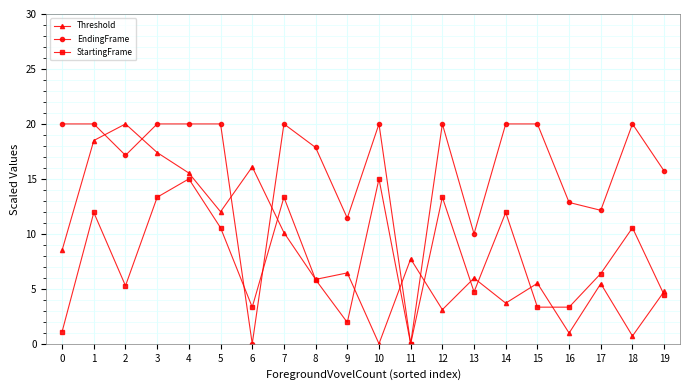

The value of Threshold at 6 is 5.7. True or false?

False